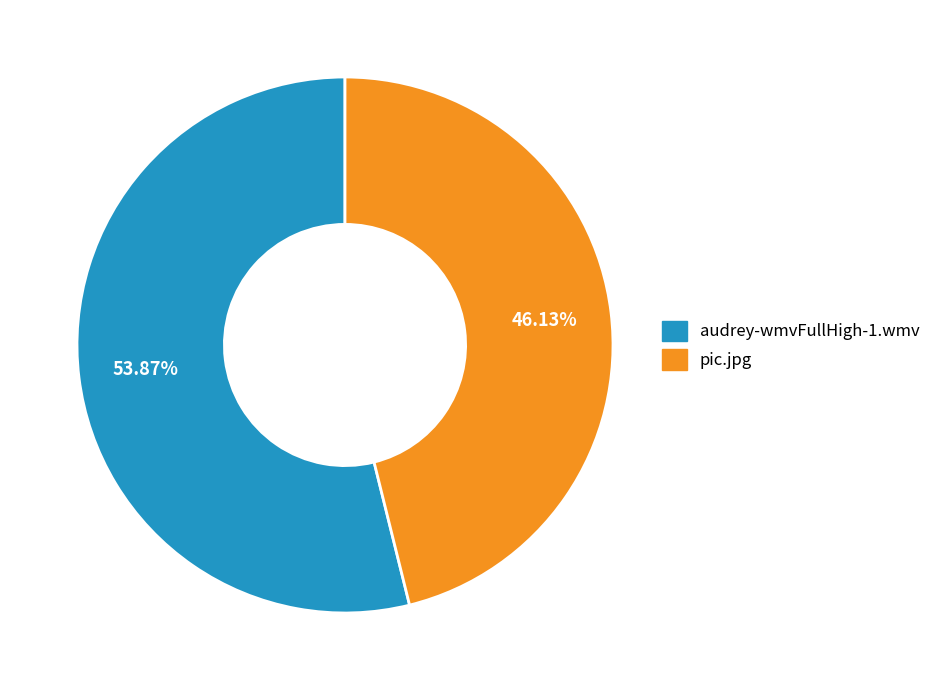

To the nearest percent, what is the combined percentage of pic.jpg and audrey-wmvFullHigh-1.wmv?

100%